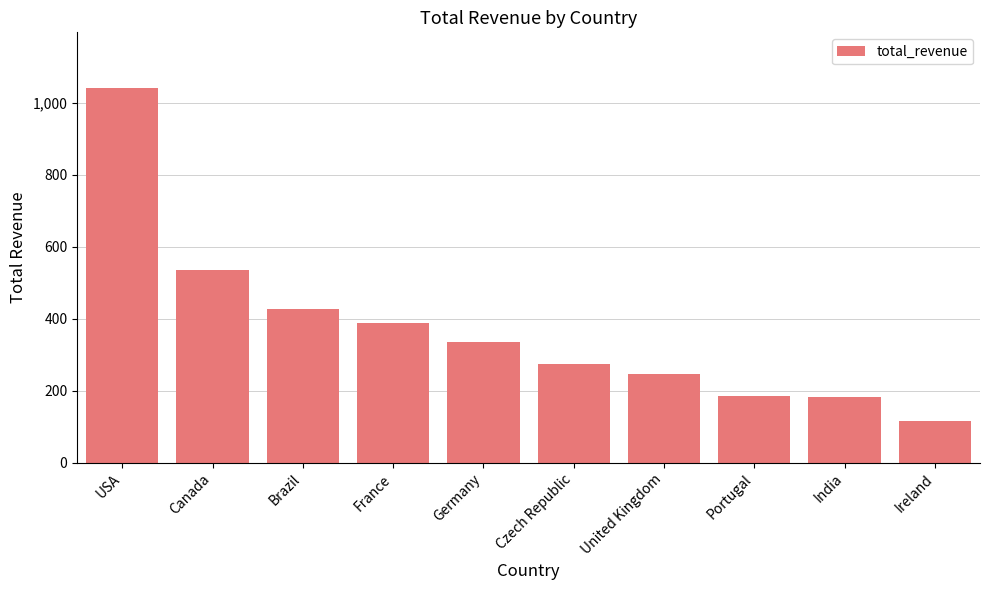

Which has a higher value, Brazil or Portugal?

Brazil